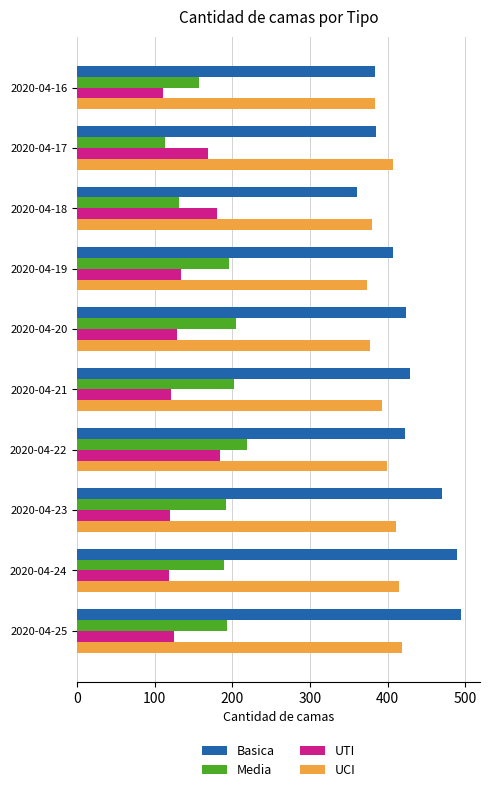

Which series has the largest total across all categories?

Basica